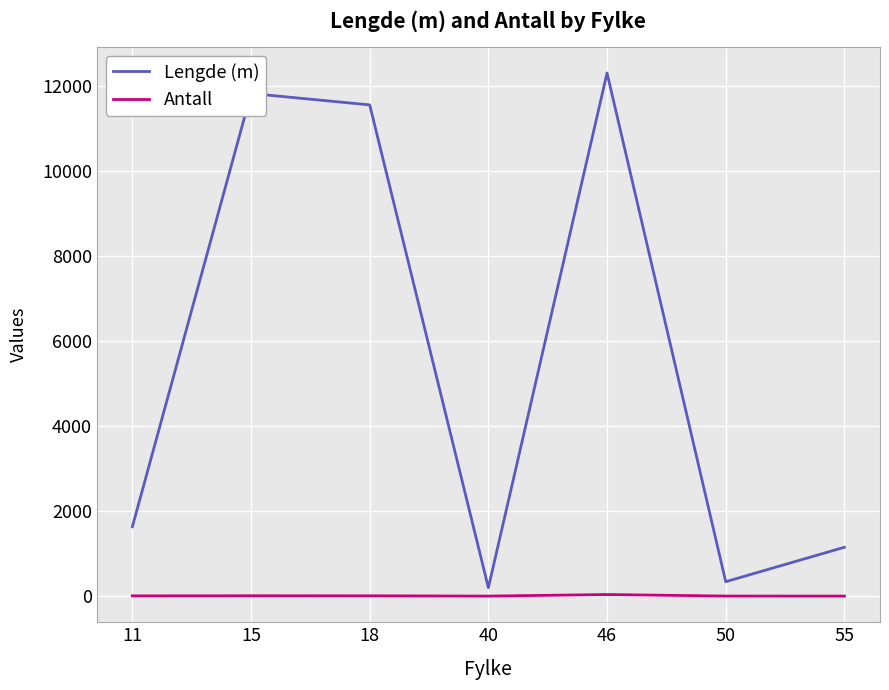

What is the approximate value of Antall at 46?

38